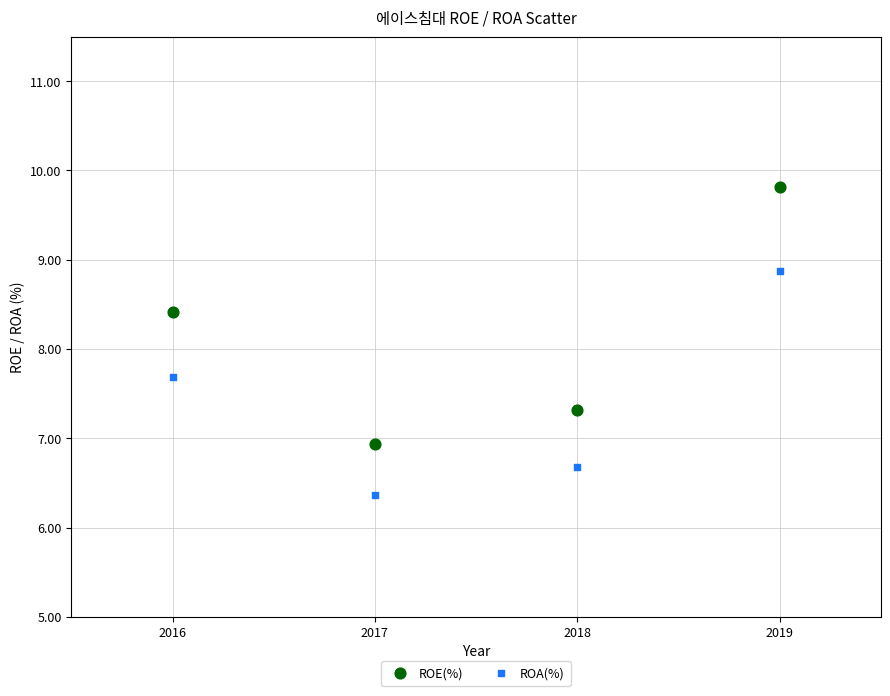

Across all series, what Y value is closest to 8?

7.7